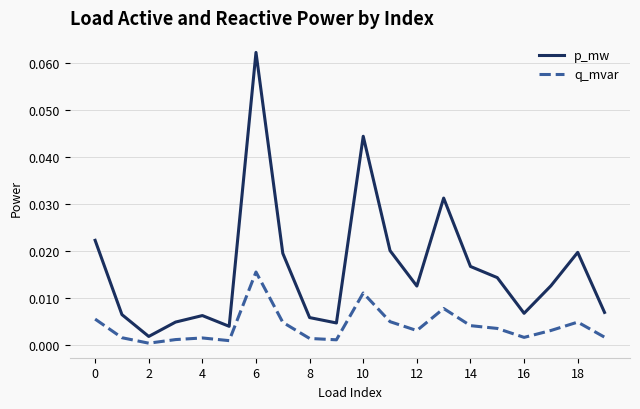

Rank the series by their maximum value, from lowest to highest.

q_mvar, p_mw